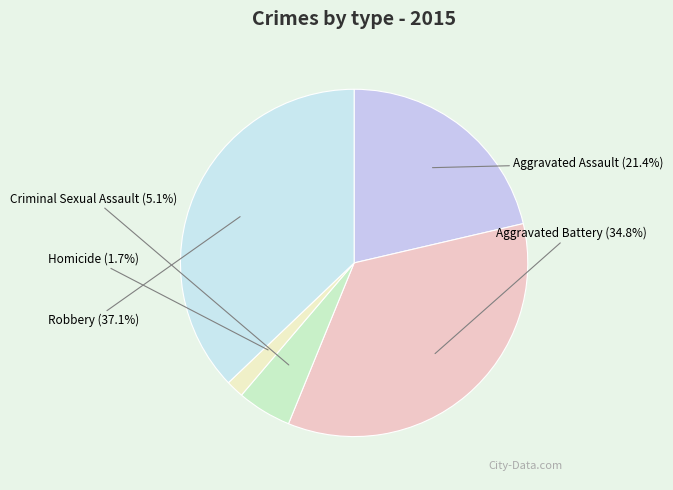

Rank the categories by value from highest to lowest.

Robbery, Aggravated Battery, Aggravated Assault, Criminal Sexual Assault, Homicide